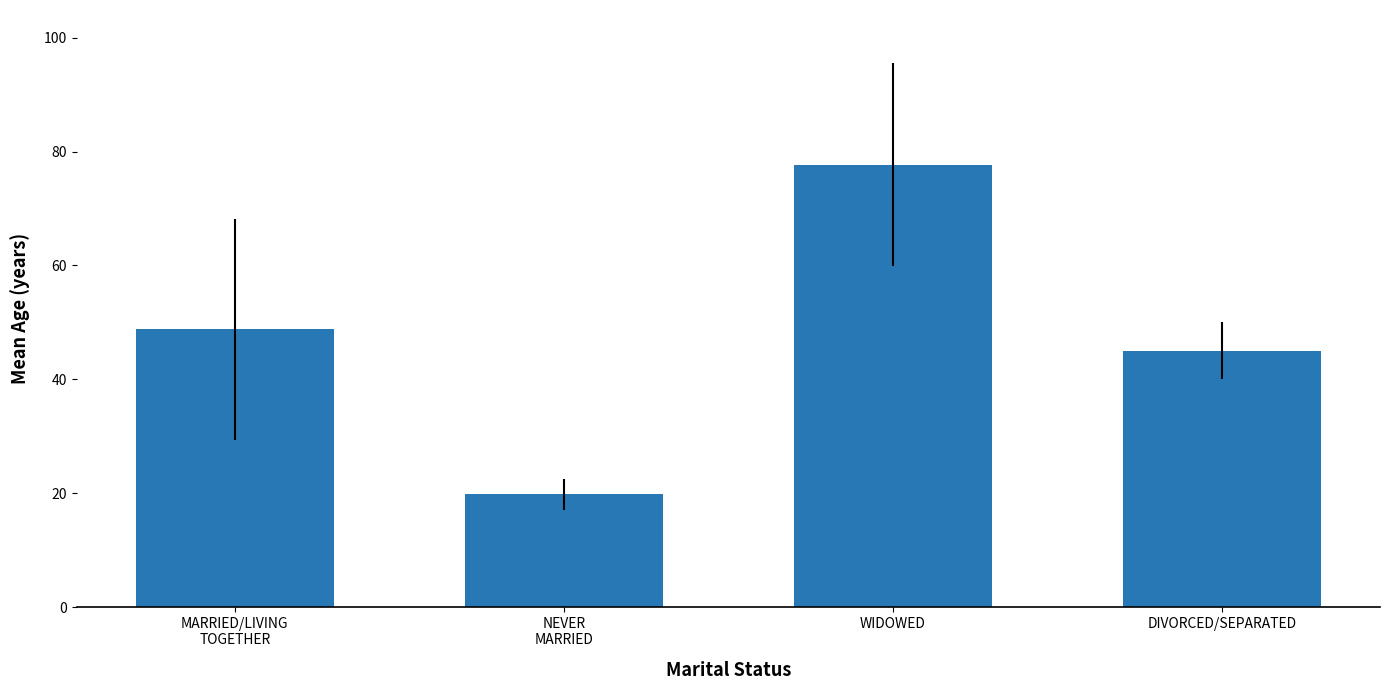

The chart shows a value of 19.8 at NEVER
MARRIED. True or false?

True